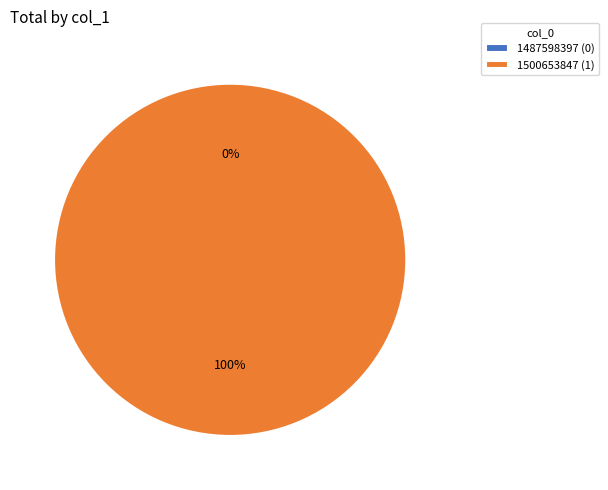

Rank the categories by value from highest to lowest.

1500653847, 1487598397